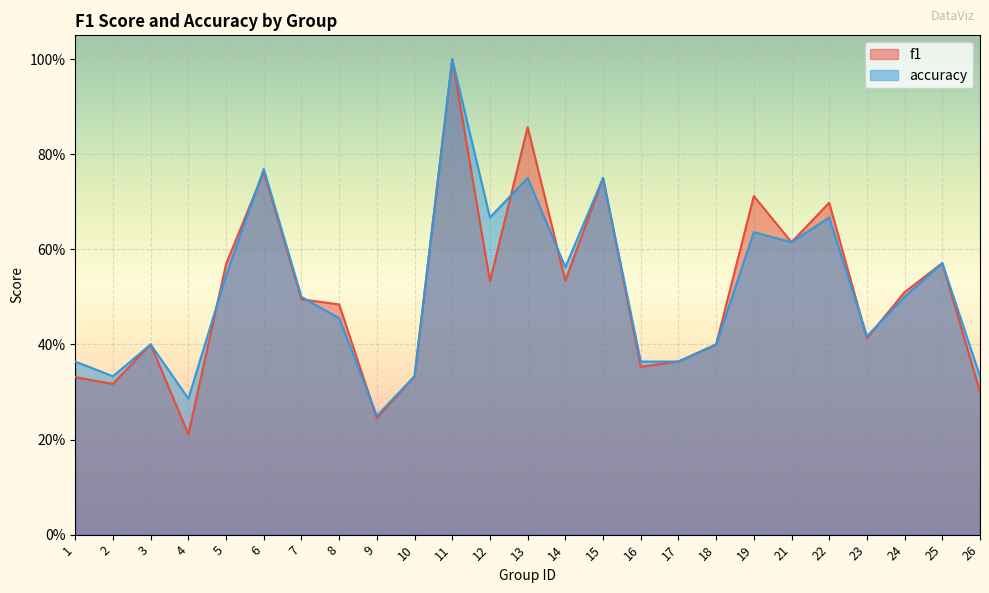

Is it true that f1 equals 0.4 at 17?

True